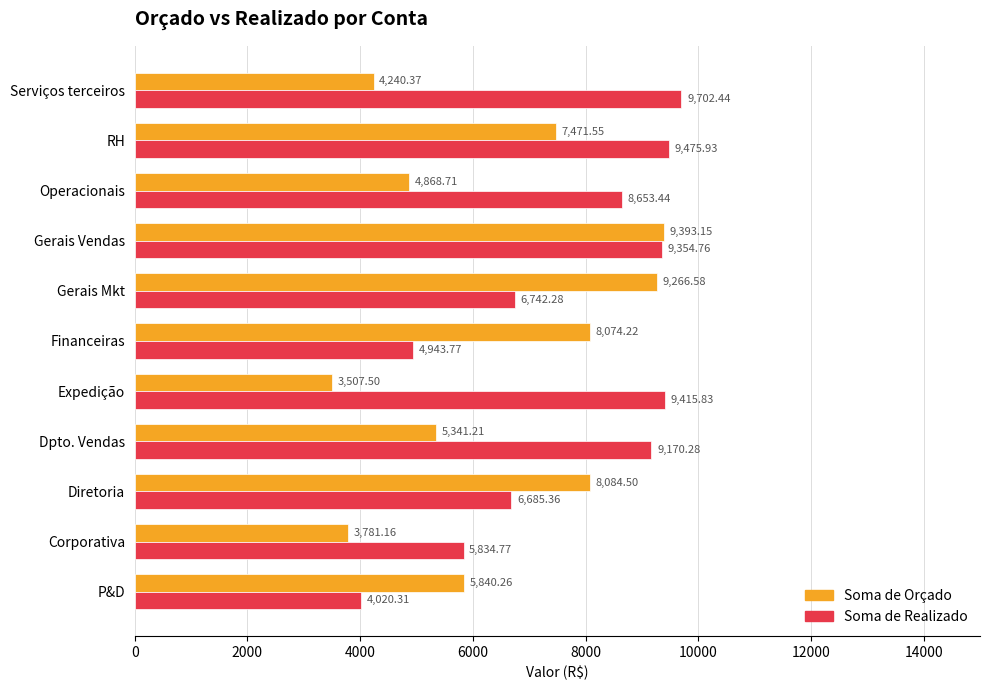

Which series has the largest range (max minus min)?

Soma de Orçado